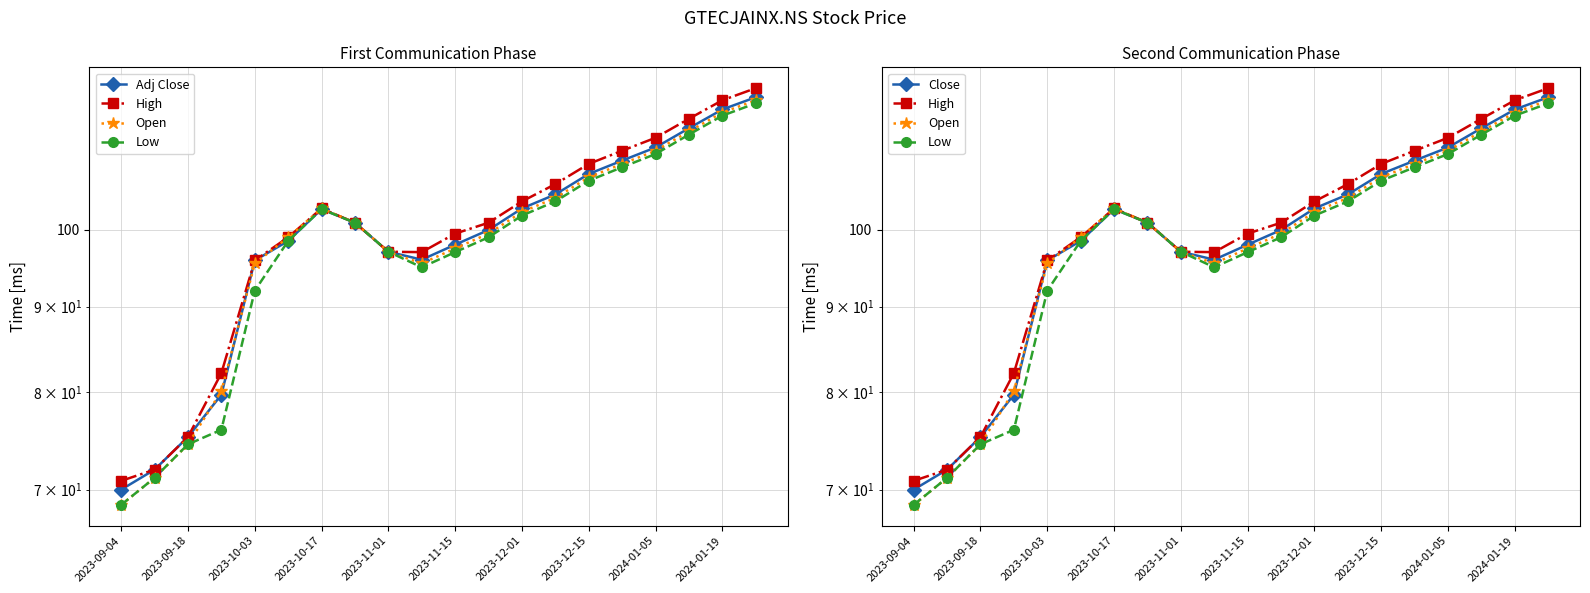

Which series has the widest spread of values?

Open